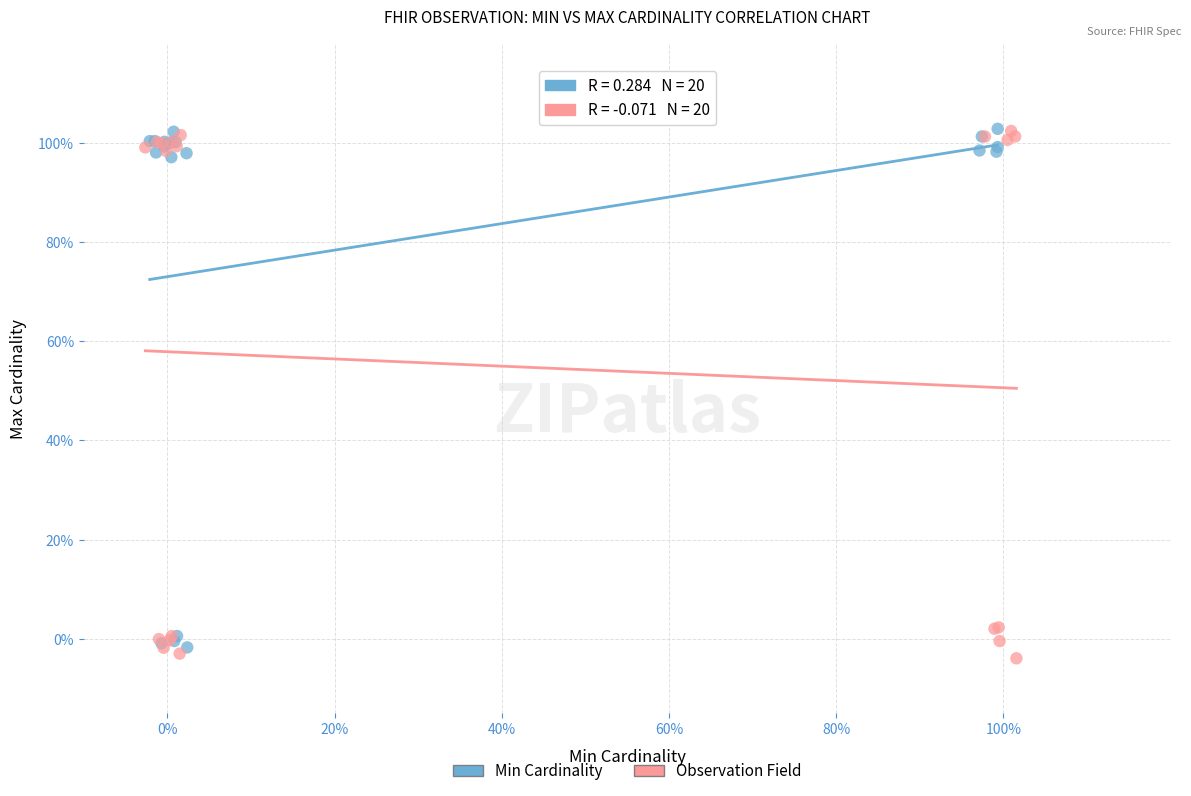

Which series reaches the minimum Y coordinate?

Observation Field